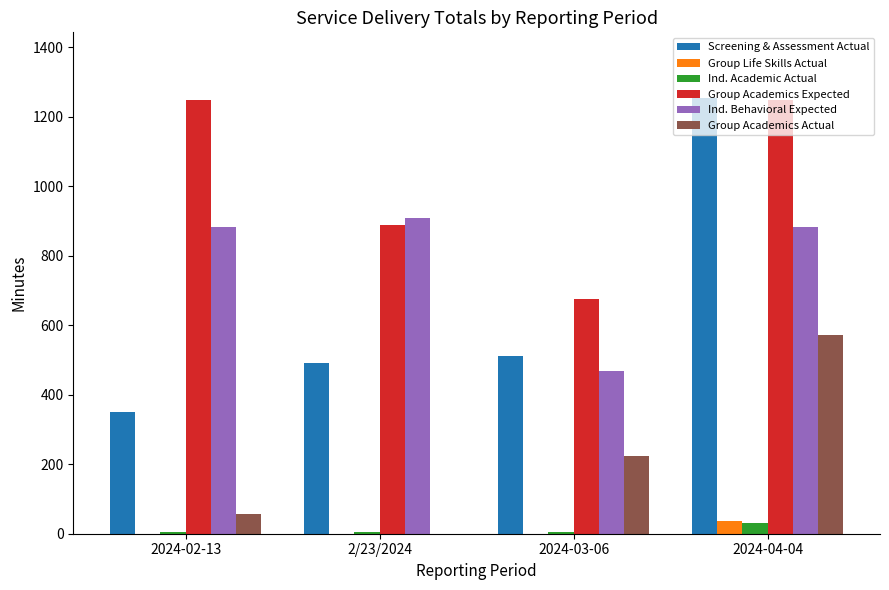

What is the sum of the Group Academics Expected values at 2024-02-13 and 2024-03-06?

1924